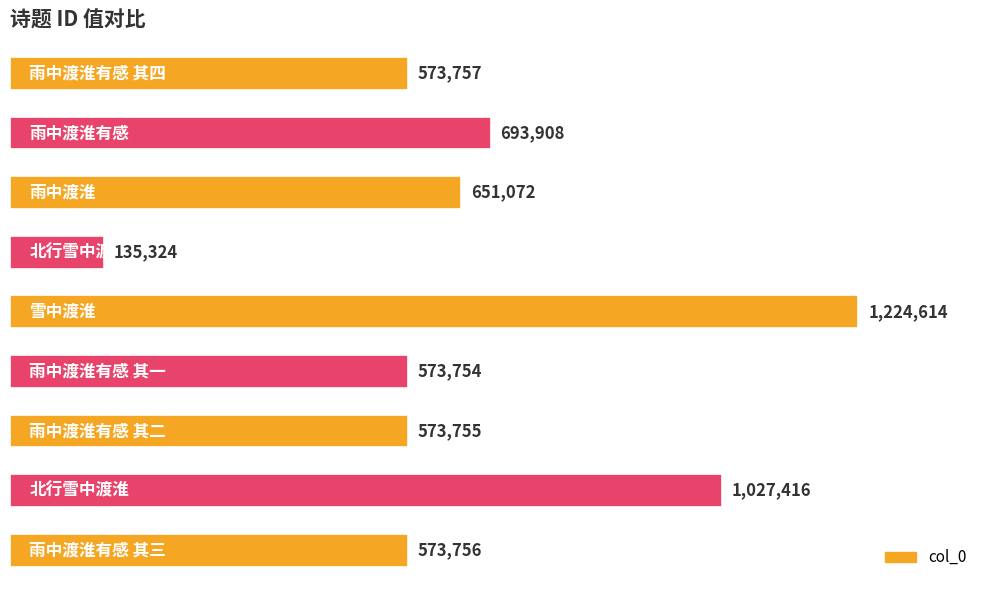

What is the difference between the maximum and minimum values?

1089290